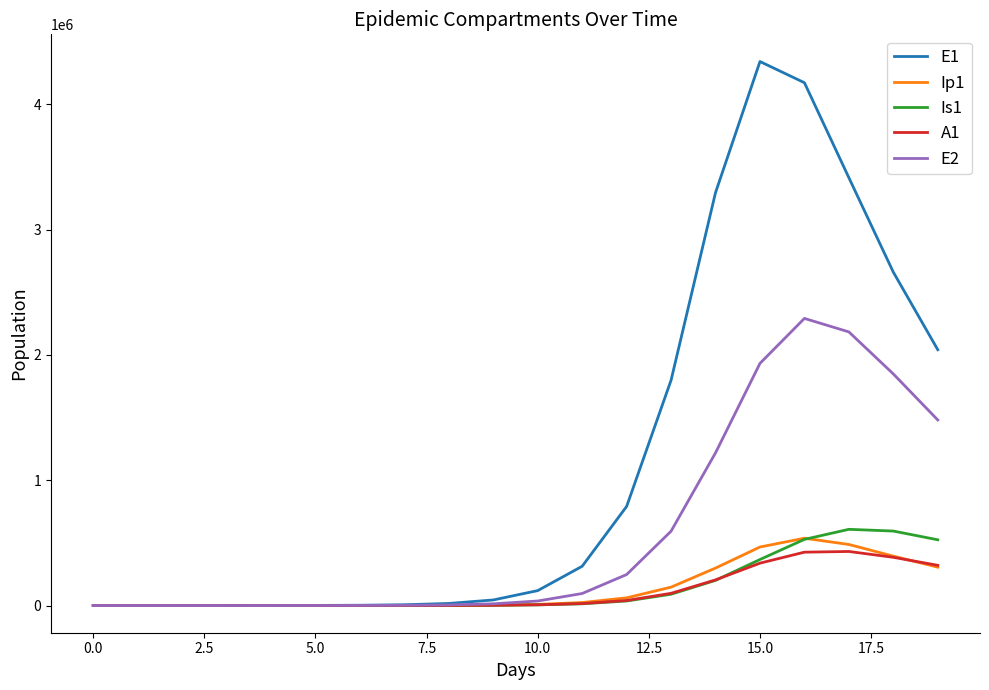

Does the chart have visible grid lines?

No